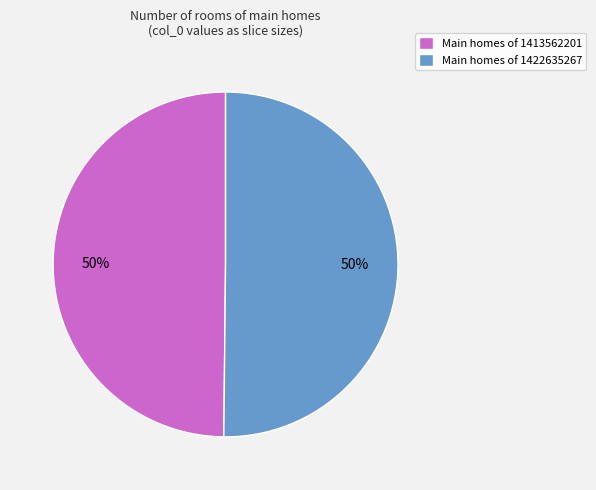

The Main homes of 1413562201 slice represents 50% of the pie. True or false?

True